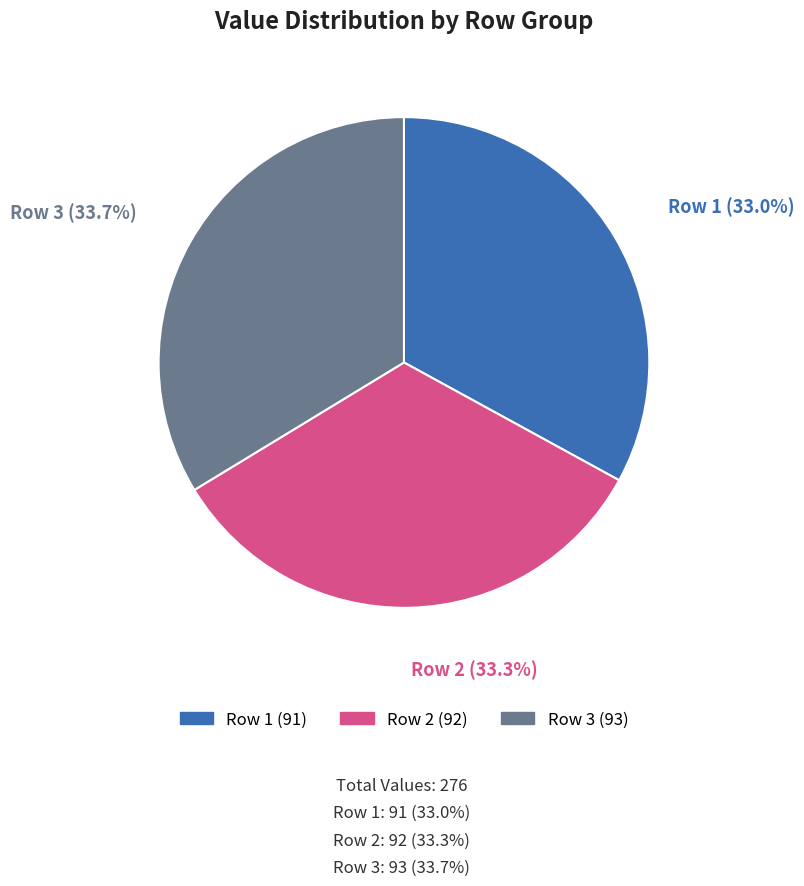

Does any single category account for the majority?

No